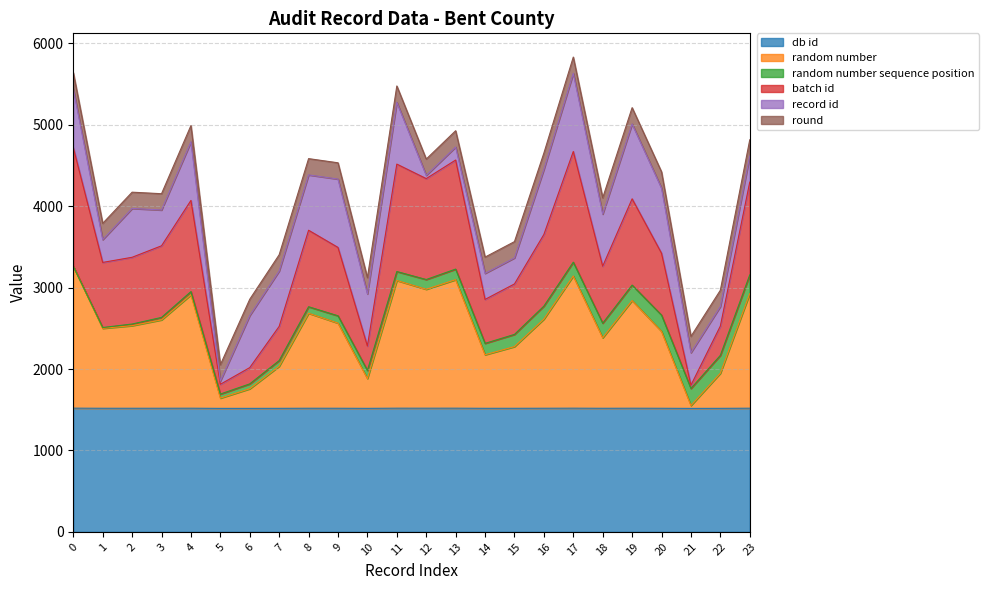

What is the total value across all series at 20?

4422.9